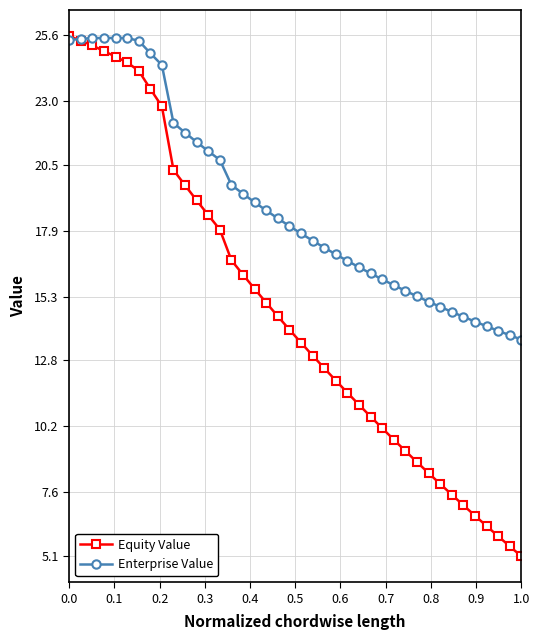

Rank the series by their average value, from highest to lowest.

Enterprise Value, Equity Value